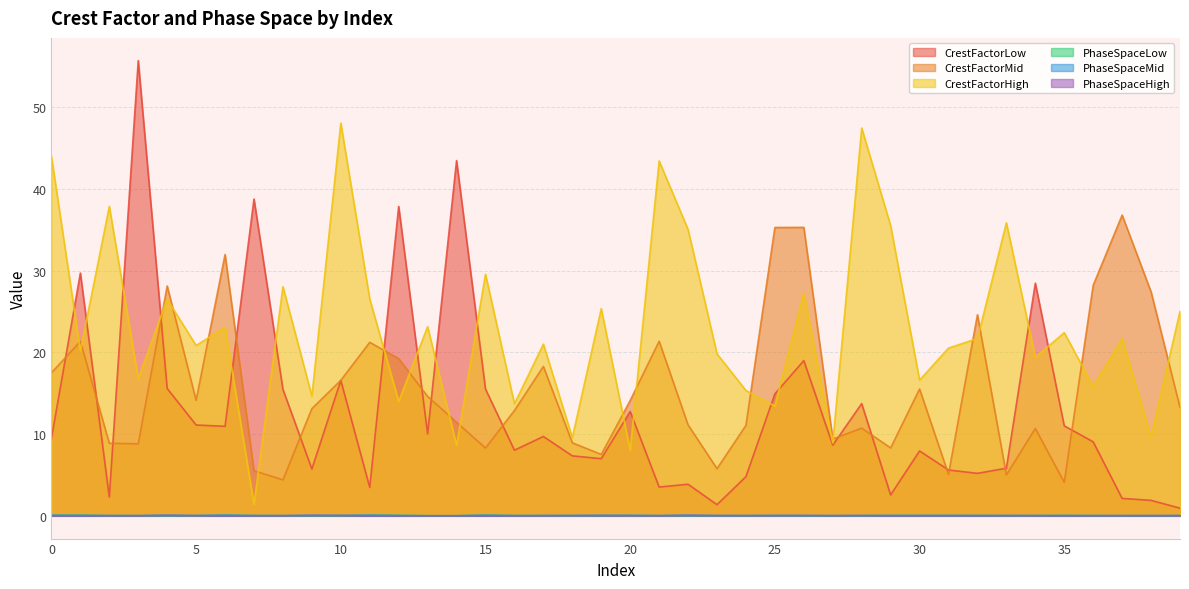

True or false: PhaseSpaceHigh and CrestFactorHigh intersect in this chart.

False